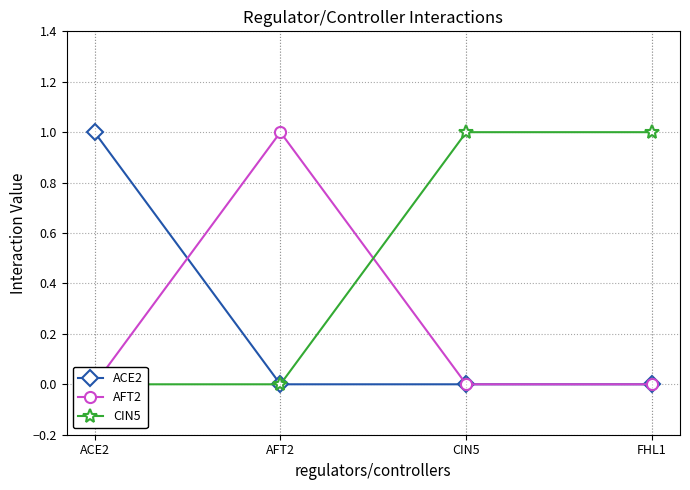

What is the sum of the CIN5 values at FHL1 and ACE2?

1